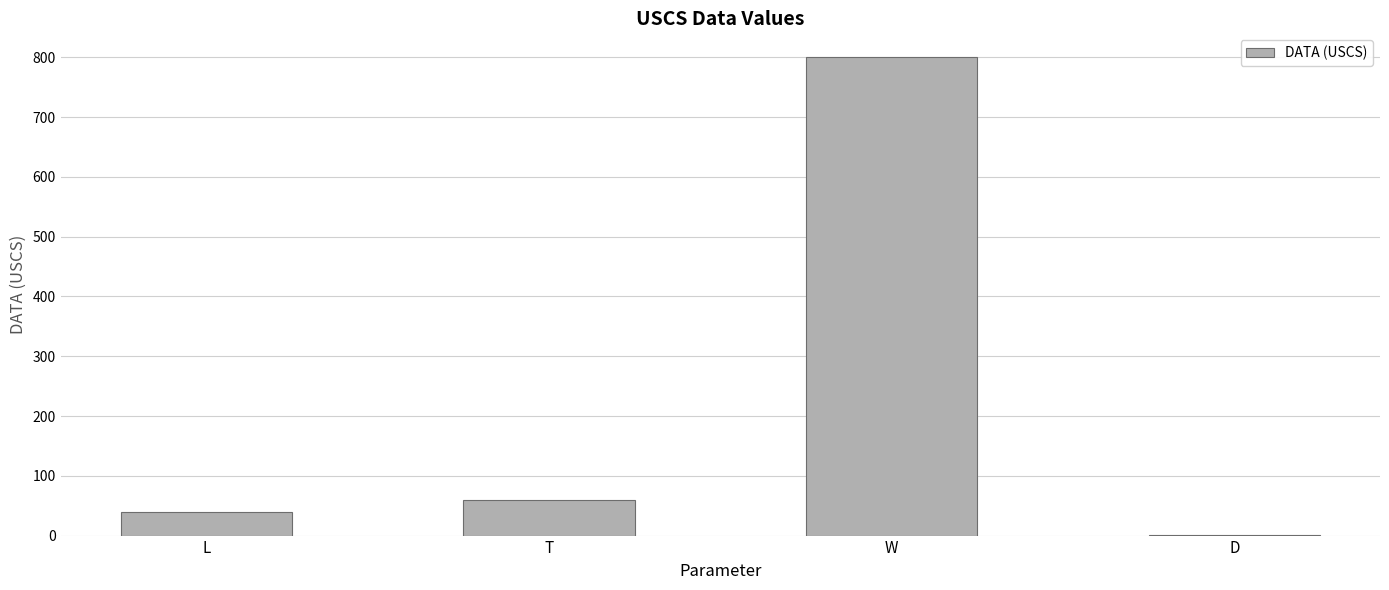

What is the maximum value shown in the chart?

800.0